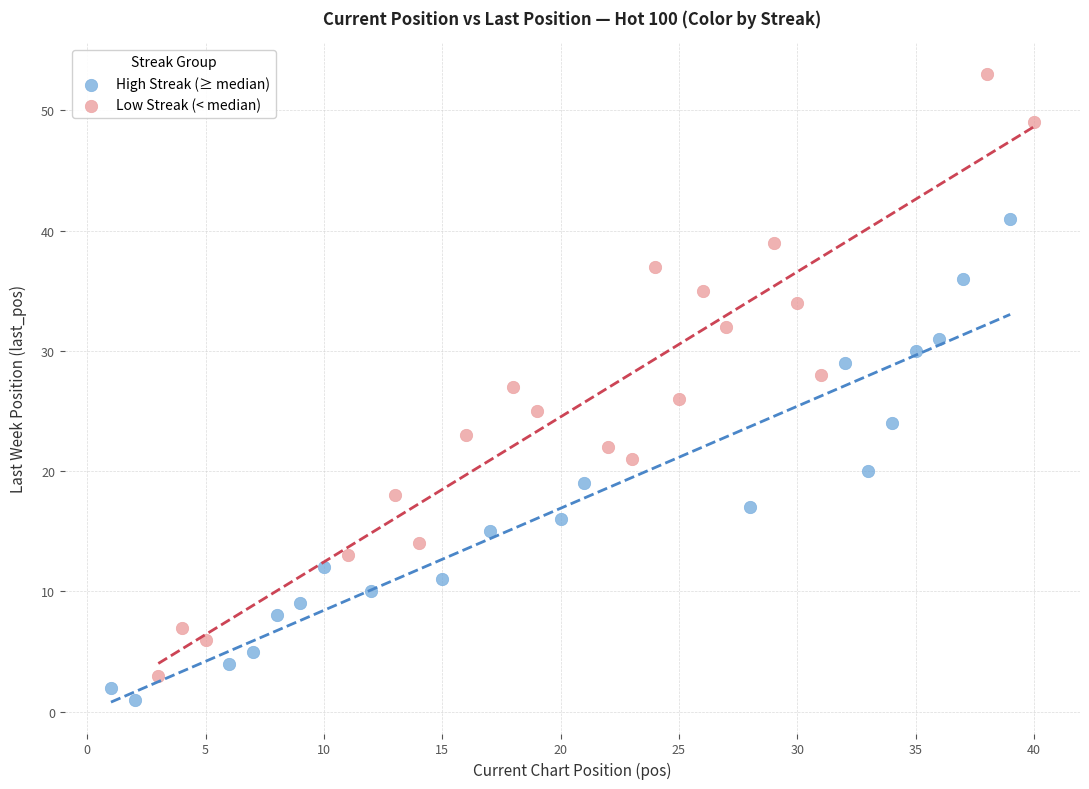

What are all the series names shown in the legend?

High Streak (≥ median), Low Streak (< median)